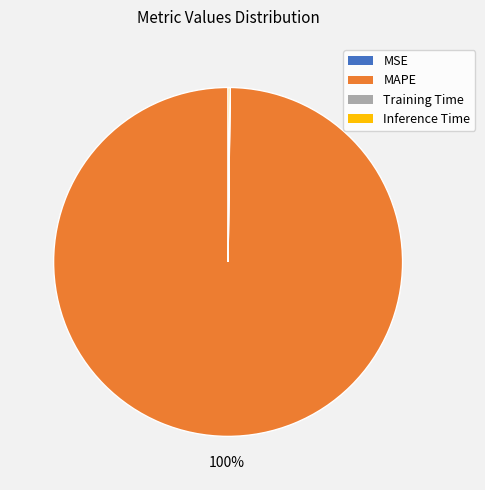

To the nearest percent, what is the difference between the largest and smallest slice percentages?

100%